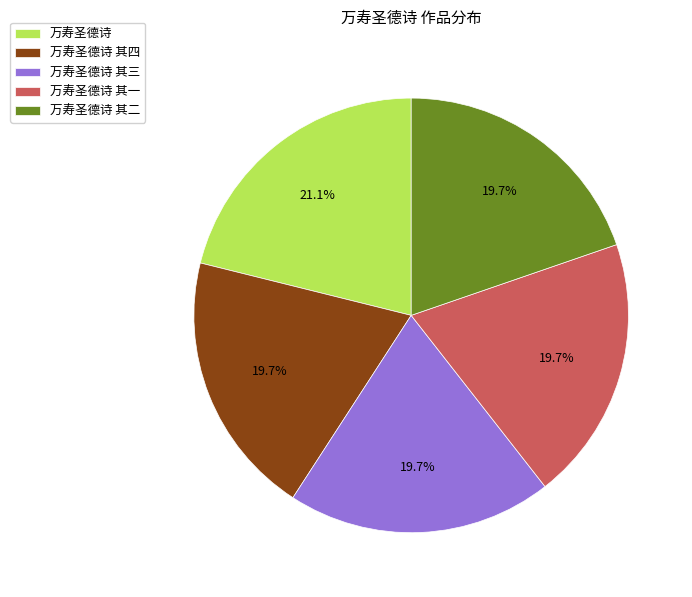

What is the largest slice in the pie chart?

万寿圣德诗